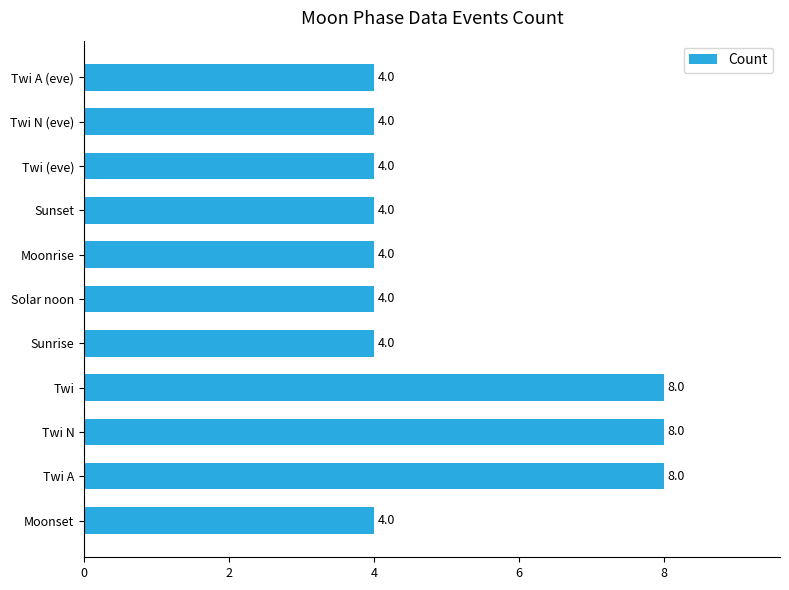

Does the chart contain stacked bars?

No